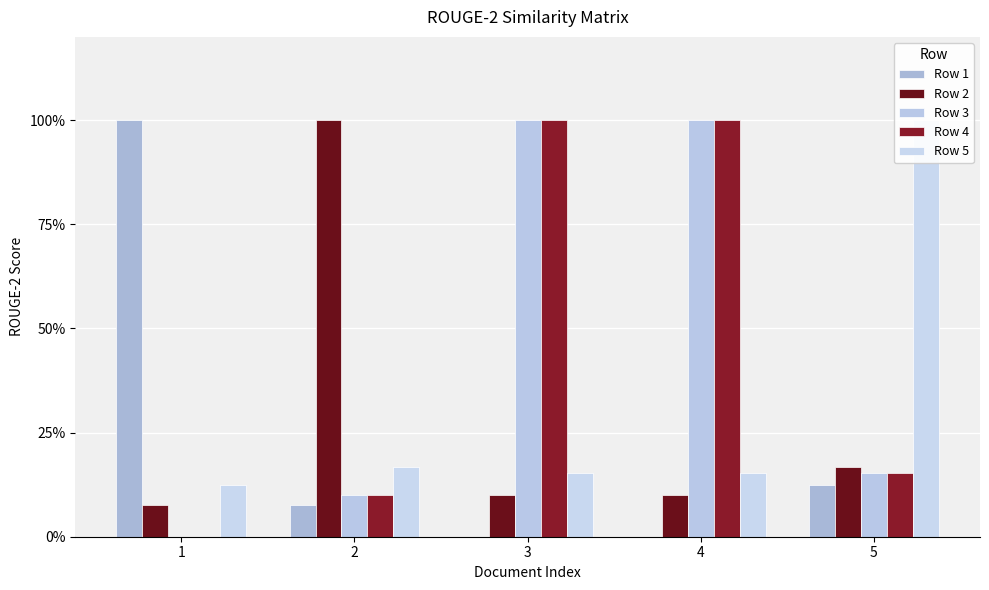

Reading left to right, extract all data points from this chart.

Row 1: 1=1.0	2=0.1	3=0.0	4=0.0	5=0.1
Row 2: 1=0.1	2=1.0	3=0.1	4=0.1	5=0.2
Row 3: 1=0.0	2=0.1	3=1.0	4=1.0	5=0.2
Row 4: 1=0.0	2=0.1	3=1.0	4=1.0	5=0.2
Row 5: 1=0.1	2=0.2	3=0.2	4=0.2	5=1.0